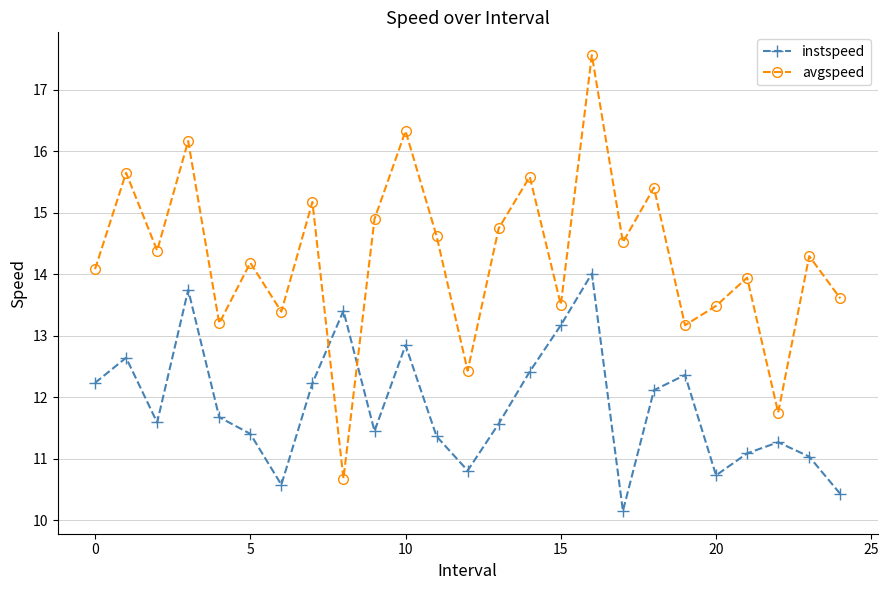

Which series has the largest range (max minus min)?

avgspeed